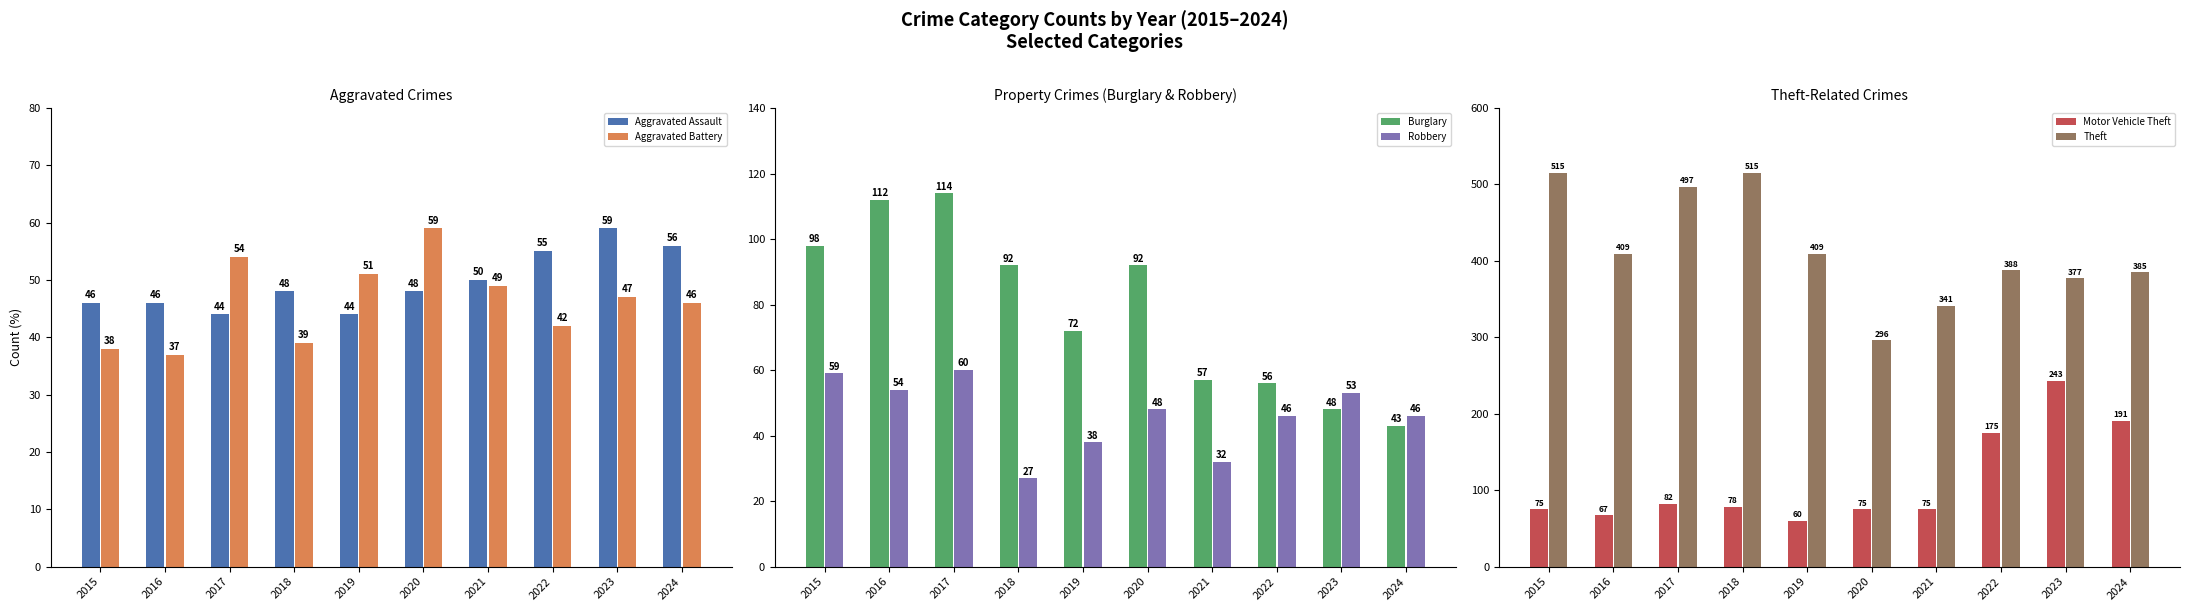

Reading right to left, what are all the values shown in this chart?

Aggravated Assault: 2024=56	2023=59	2022=55	2021=50	2020=48	2019=44	2018=48	2017=44	2016=46	2015=46
Aggravated Battery: 2024=46	2023=47	2022=42	2021=49	2020=59	2019=51	2018=39	2017=54	2016=37	2015=38
Burglary: 2024=43	2023=48	2022=56	2021=57	2020=92	2019=72	2018=92	2017=114	2016=112	2015=98
Robbery: 2024=46	2023=53	2022=46	2021=32	2020=48	2019=38	2018=27	2017=60	2016=54	2015=59
Motor Vehicle Theft: 2024=191	2023=243	2022=175	2021=75	2020=75	2019=60	2018=78	2017=82	2016=67	2015=75
Theft: 2024=385	2023=377	2022=388	2021=341	2020=296	2019=409	2018=515	2017=497	2016=409	2015=515